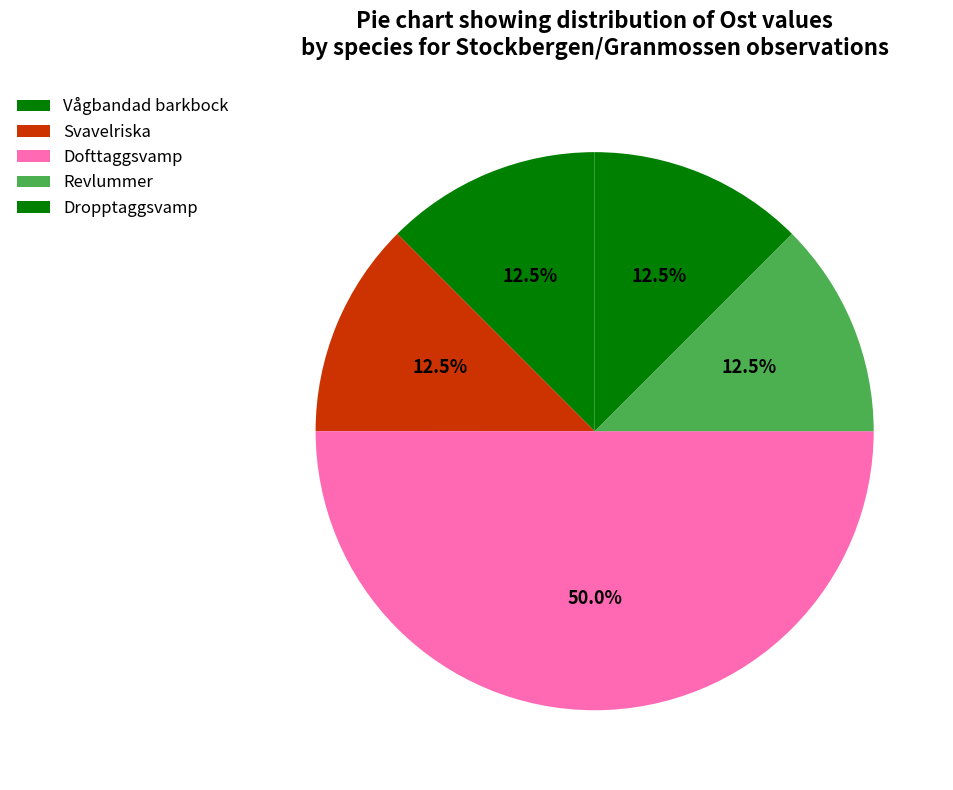

Count the number of slices in the pie.

5